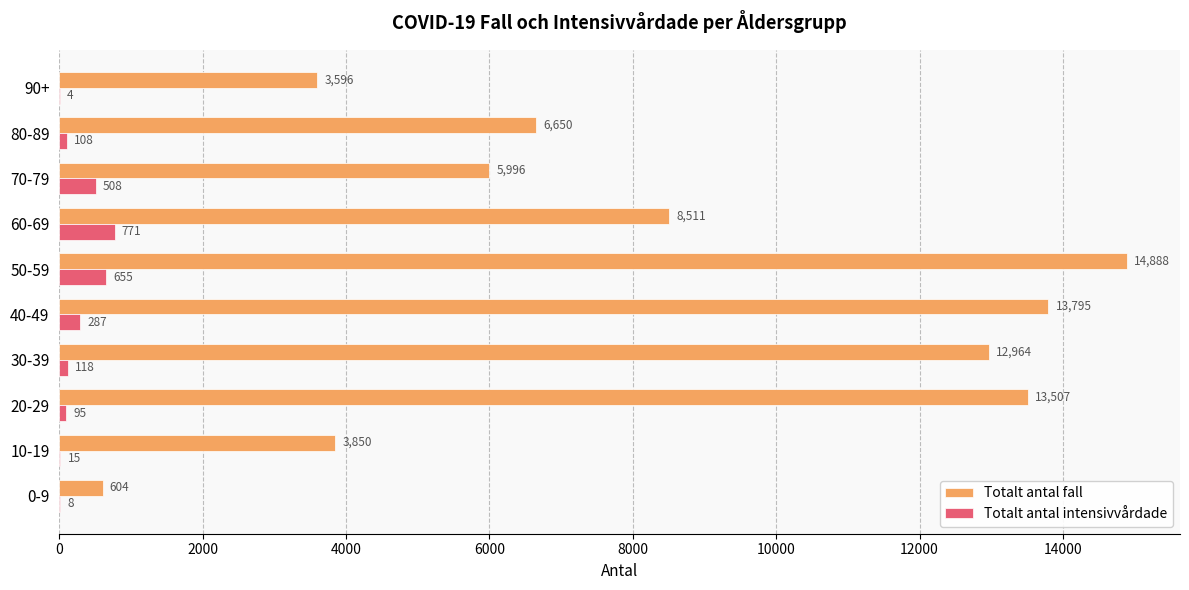

What is the sum of all Totalt antal intensivvårdade values?

2569